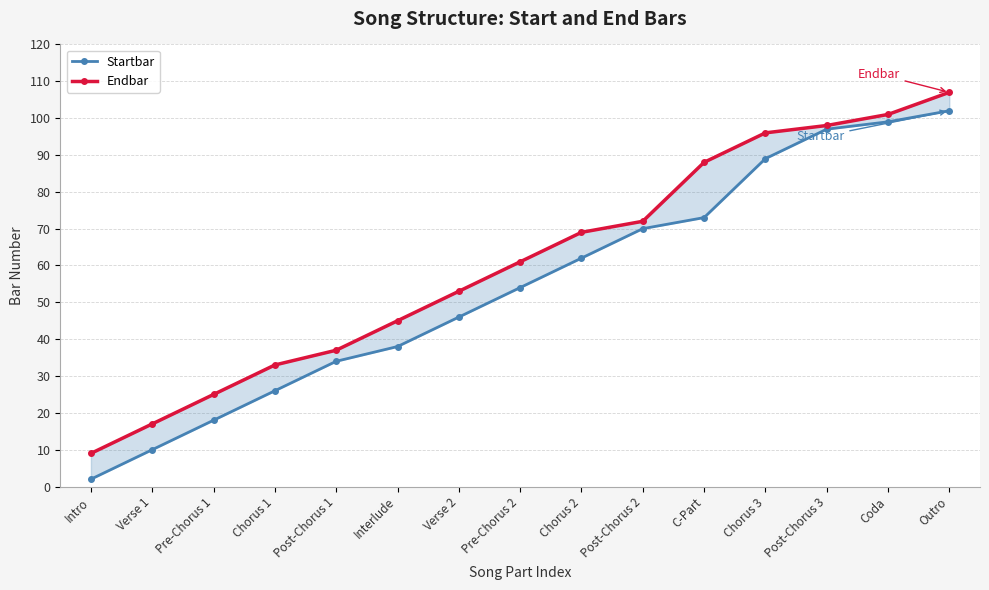

True or false: Endbar has a value of 59 at Outro.

False